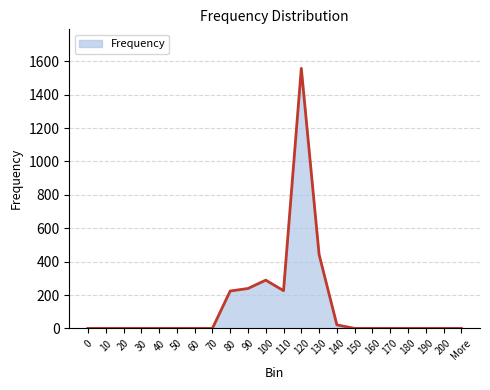

Is it true that the value at 180 is 680?

False